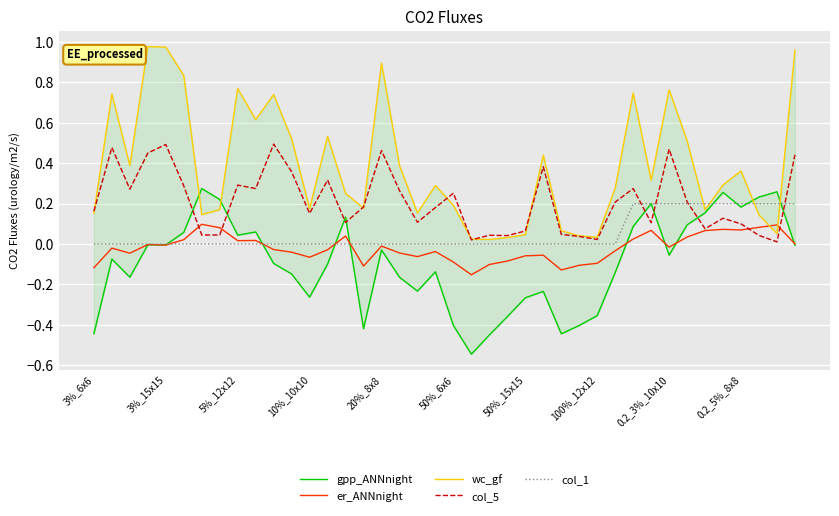

What is the average value of the col_1 series?

0.1